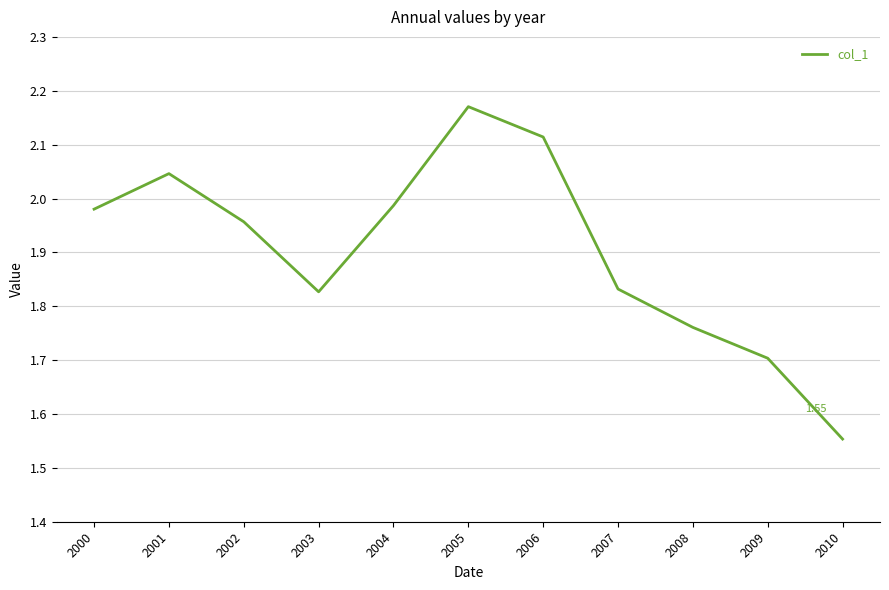

At which label is the value closest to 1?

2010